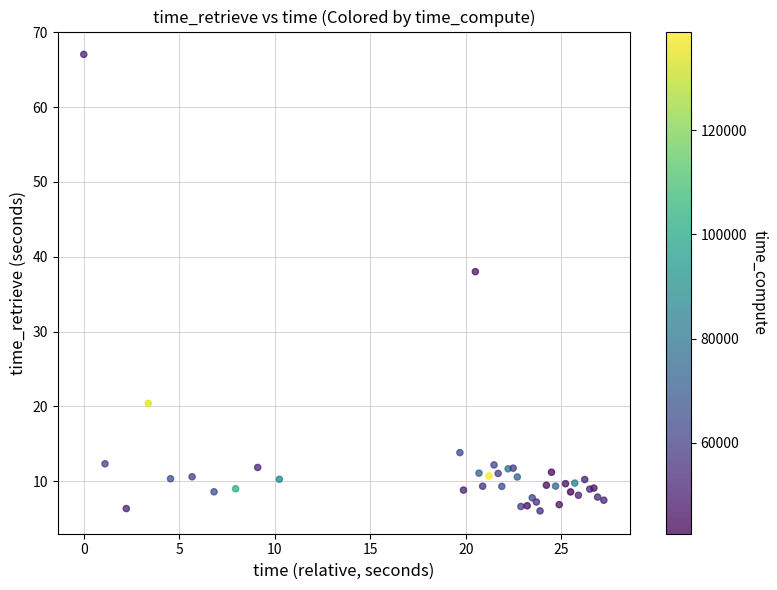

What Y value in the scatter plot is closest to 36?

38.0